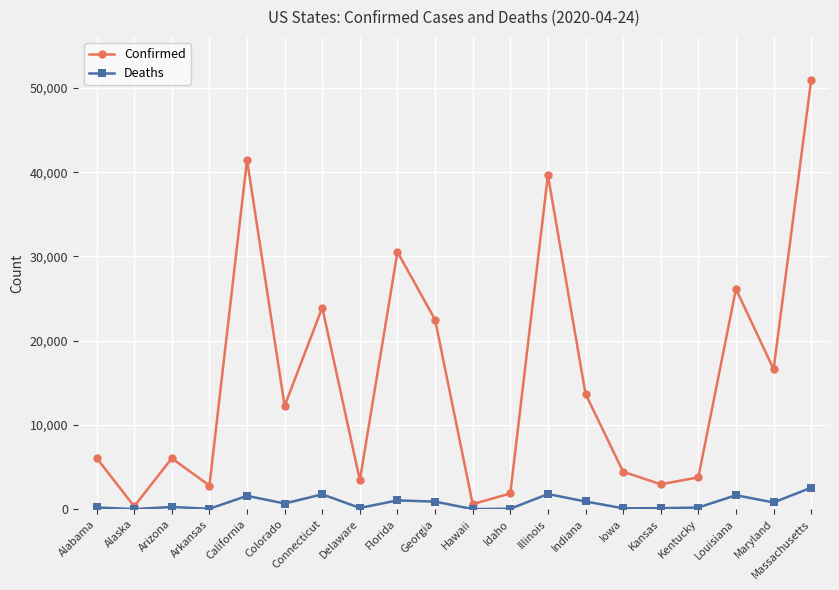

What is the label of the 3rd point from the left?

Arizona